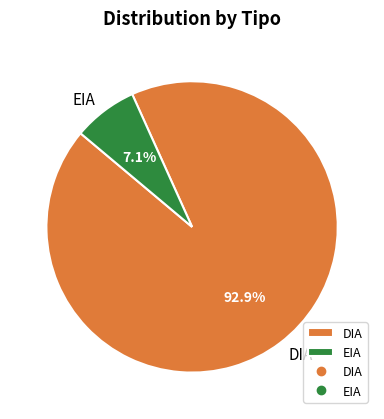

Is there a majority slice in this chart?

Yes